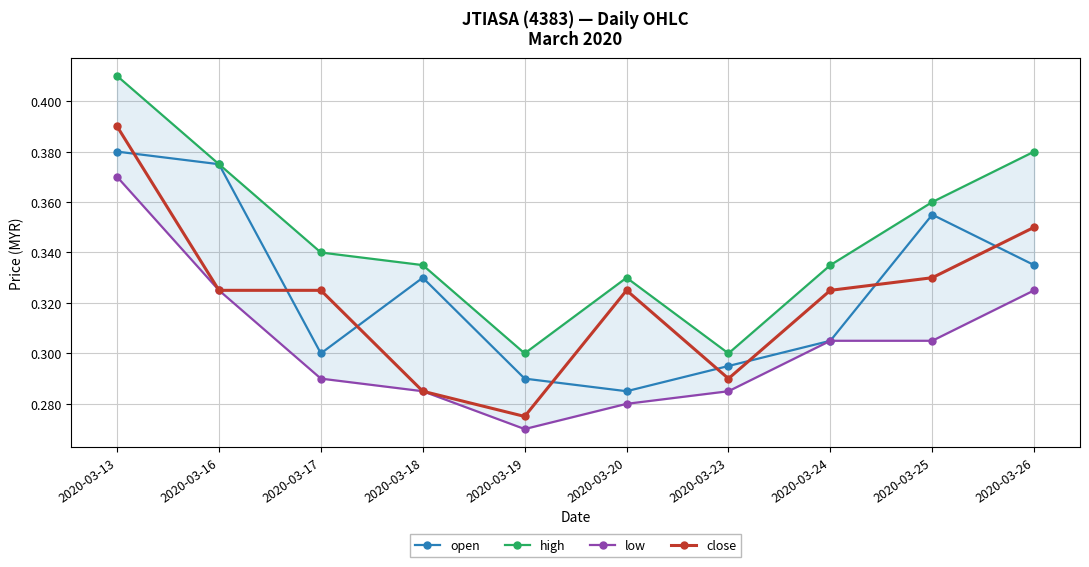

In low, how many points are lower than both neighbors (excluding endpoints)?

1